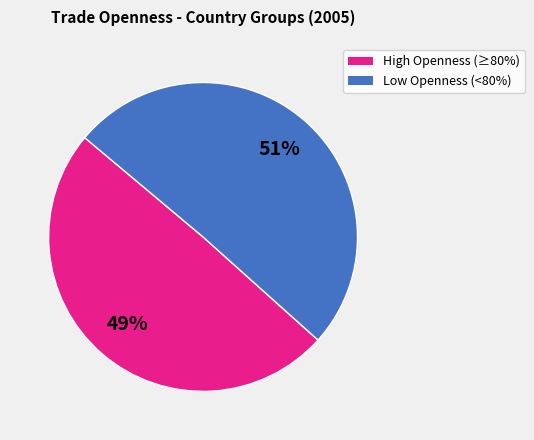

To the nearest percent, what is the average slice percentage?

50%